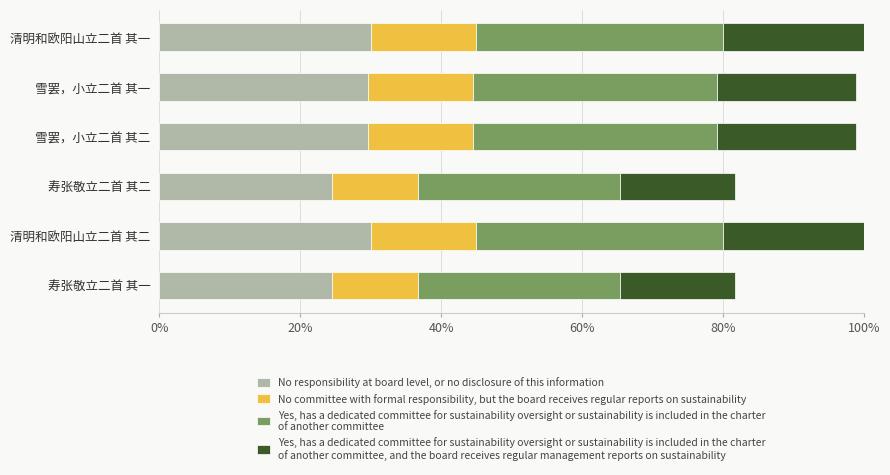

How many distinct data groups are displayed?

4